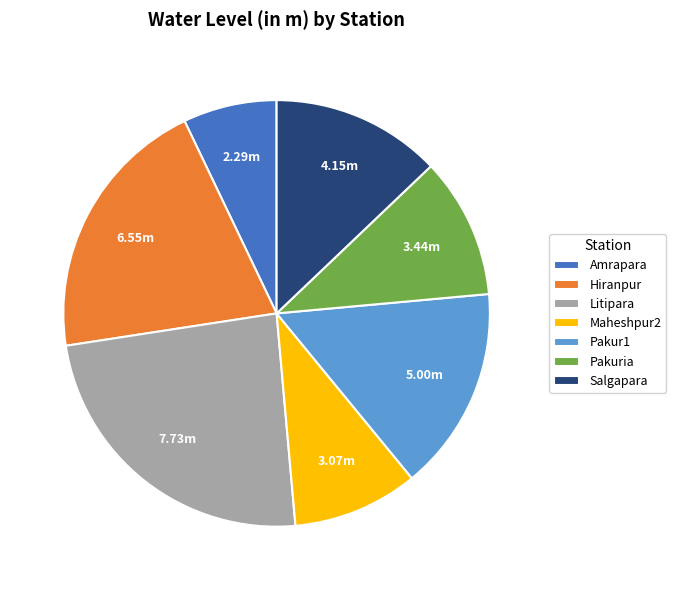

How many slices are in this pie chart?

7